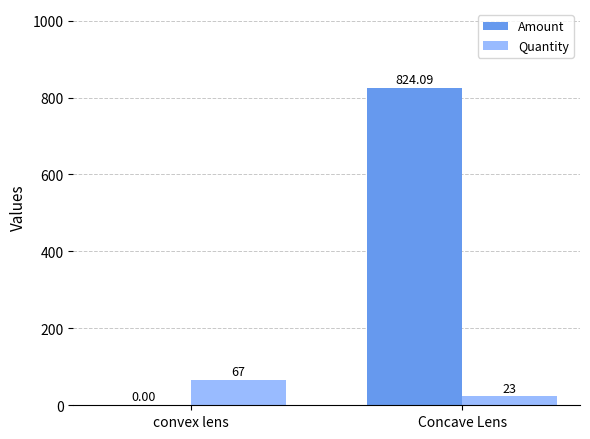

Are the bars horizontal?

No